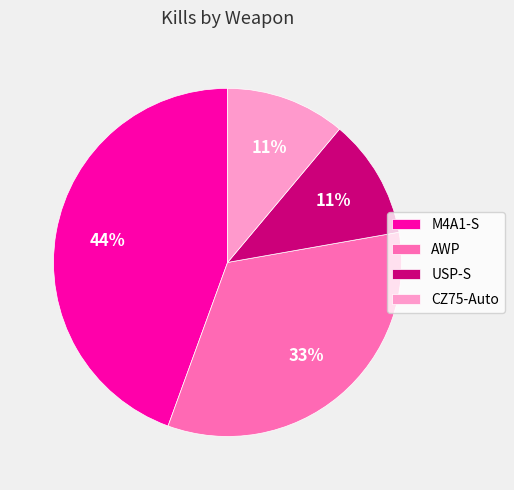

To the nearest percent, what is the combined percentage of USP-S and AWP?

44%